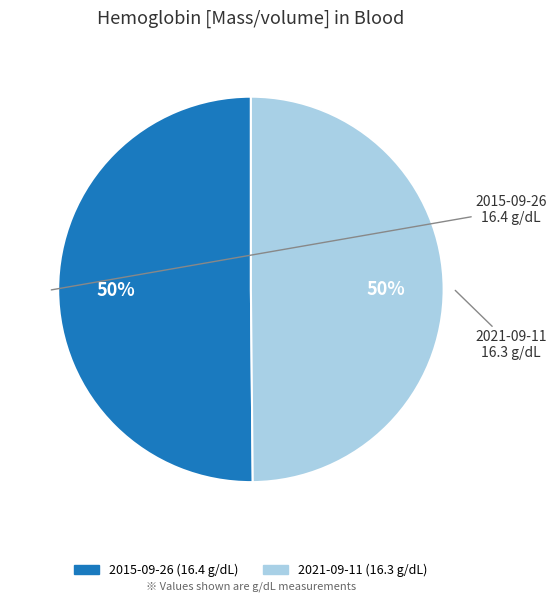

To the nearest percent, what is the average slice percentage?

50%